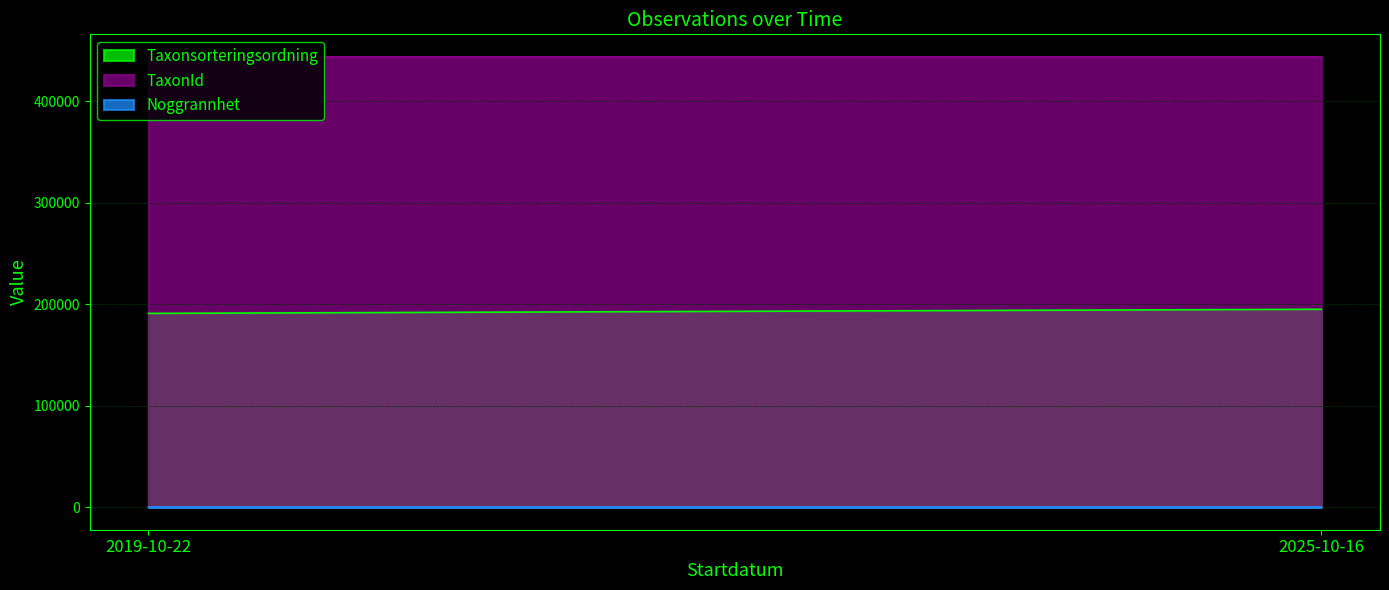

At which label is Taxonsorteringsordning closest to 96531?

2019-10-22